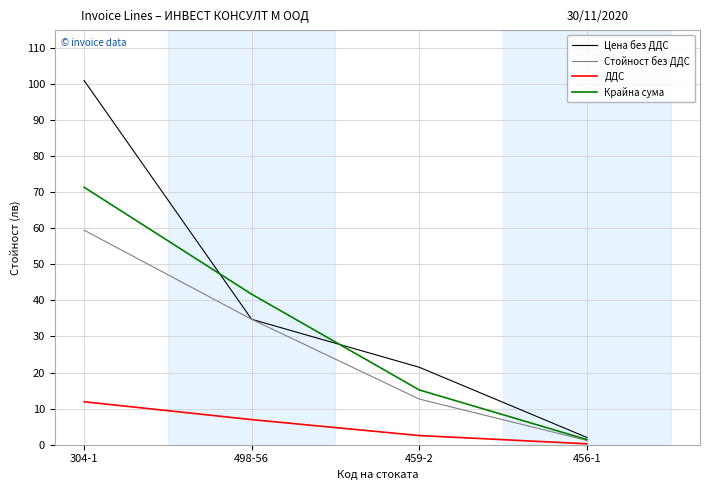

How many lines are shown in the chart?

4